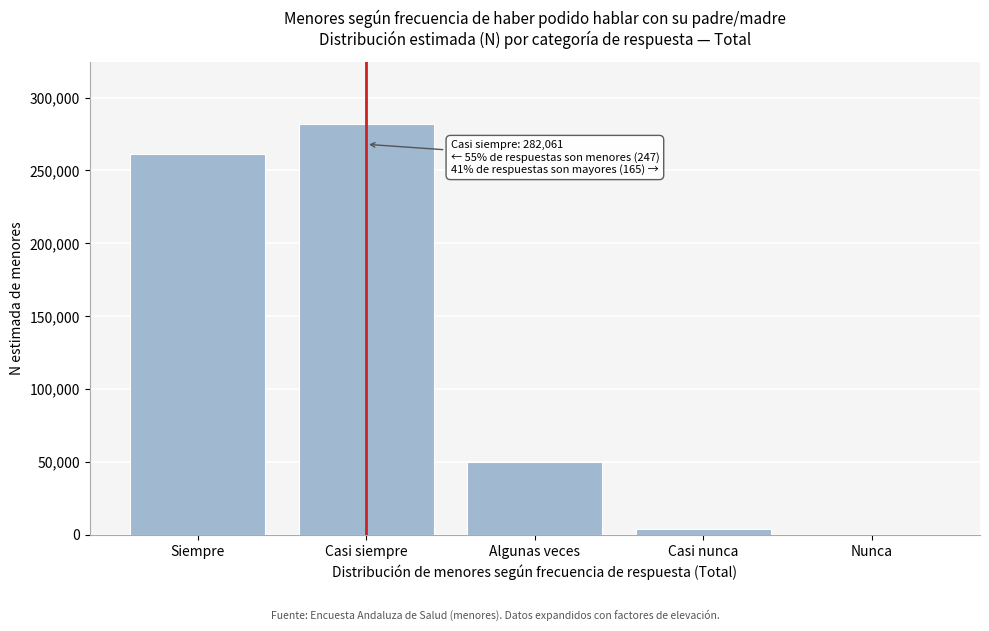

Reading left to right, extract all data points from this chart.

Siempre=261394	Casi siempre=282061	Algunas veces=49810	Casi nunca=4170	Nunca=0